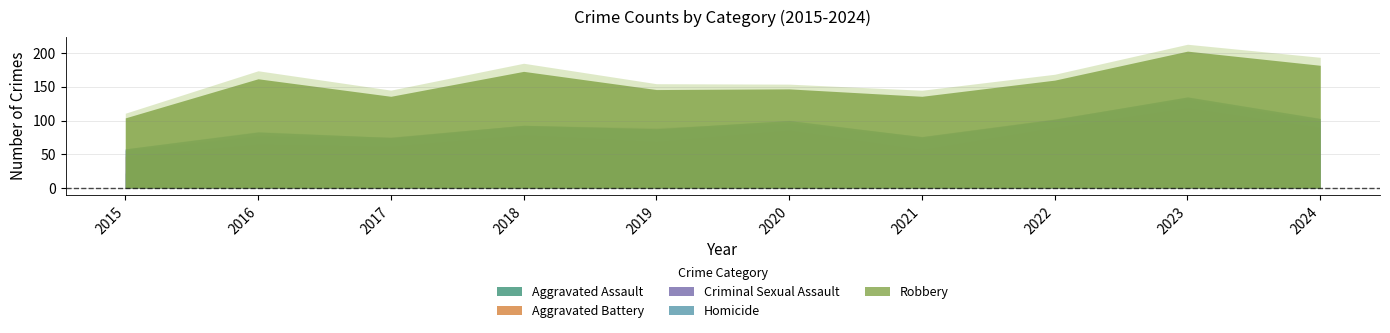

True or false: Robbery has a value of 80 at 2018.

True